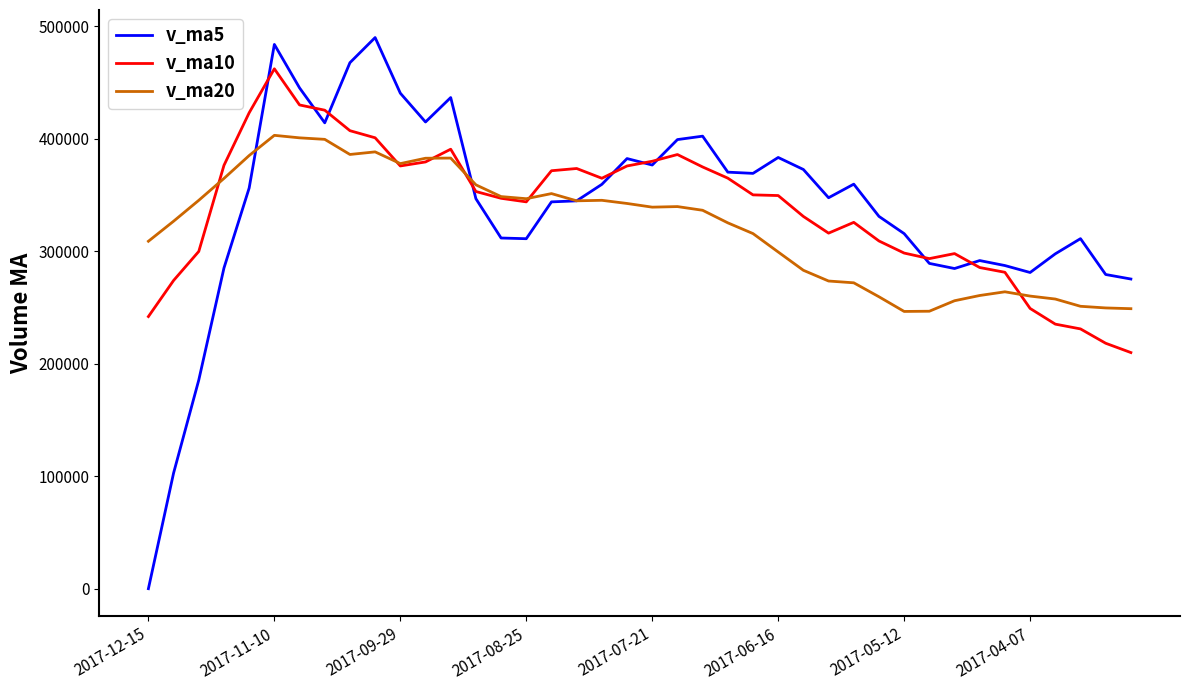

Which series has the largest range (max minus min)?

v_ma5